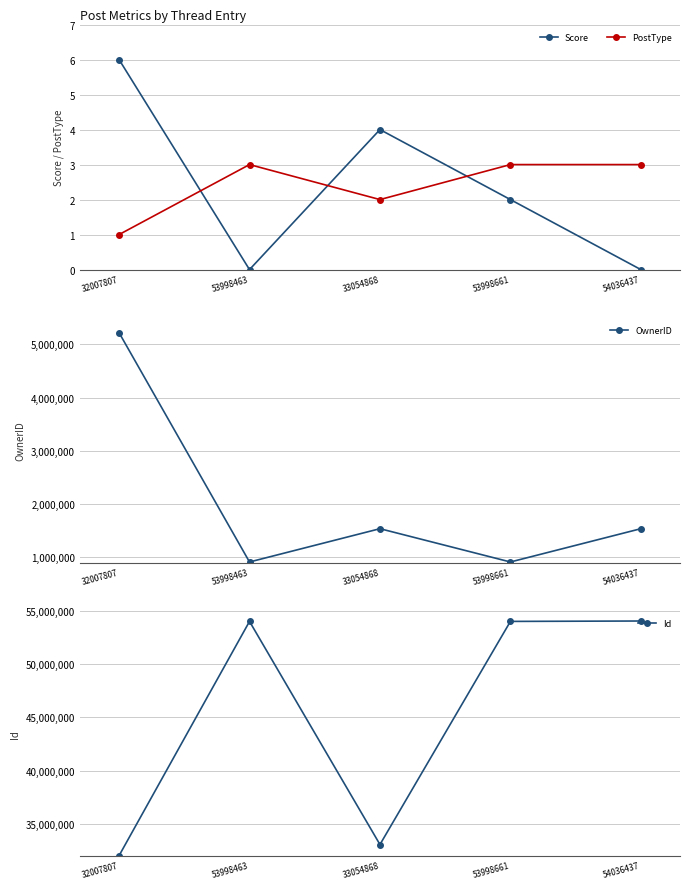

What is the spread (max minus min) of values at 53998661?

53998659